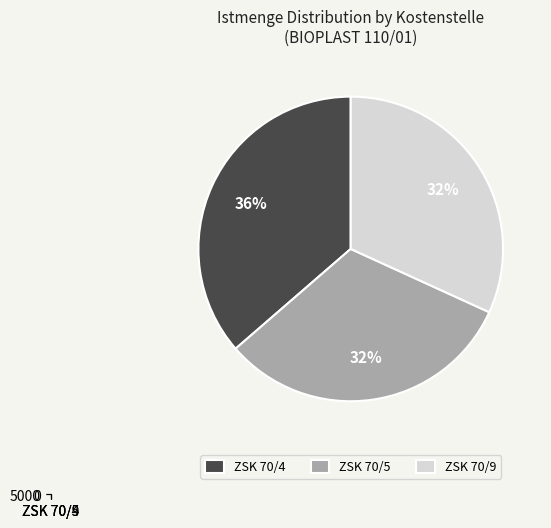

How many slices are in this pie chart?

3